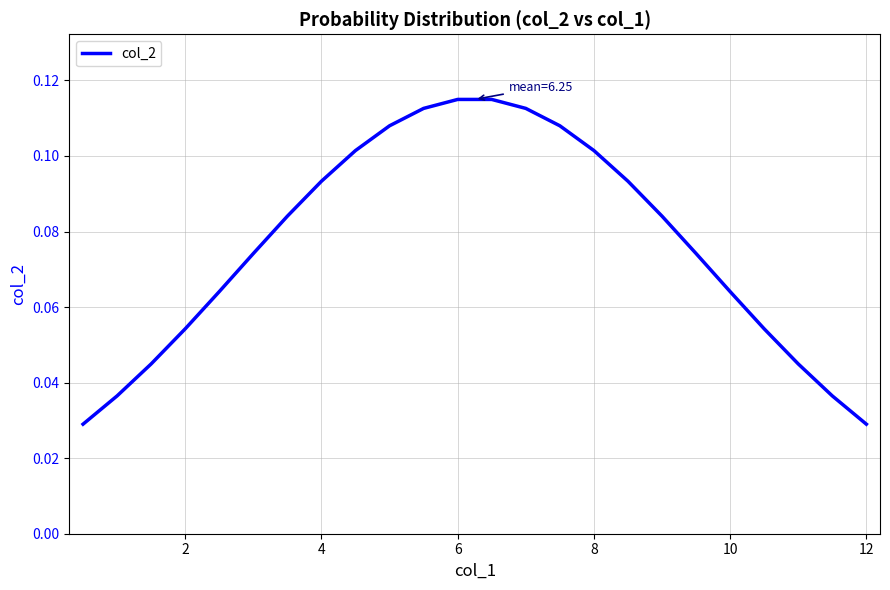

Is this an area chart (filled region under the line)?

No